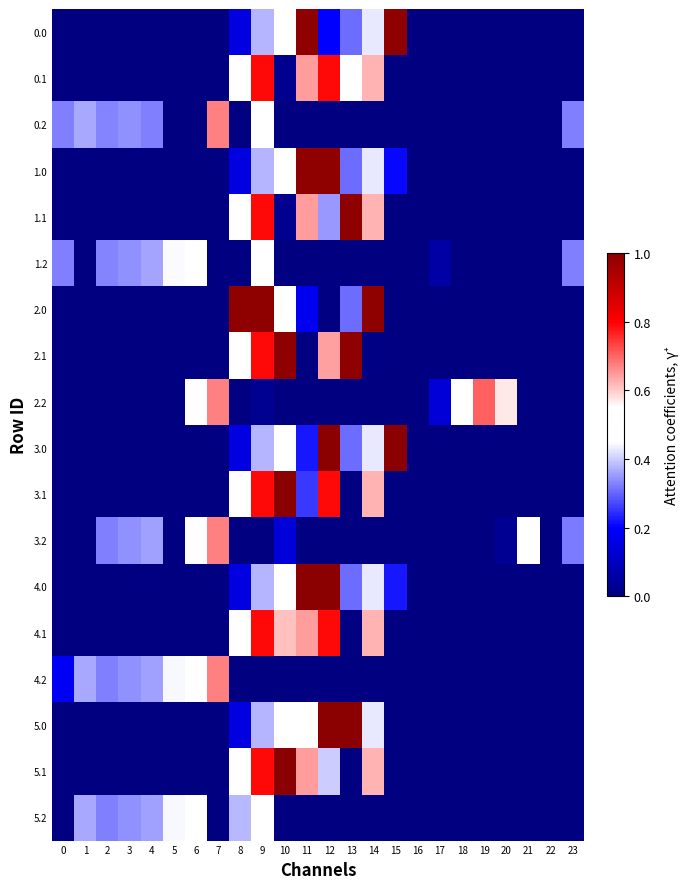

What is the greatest value displayed?

1.0